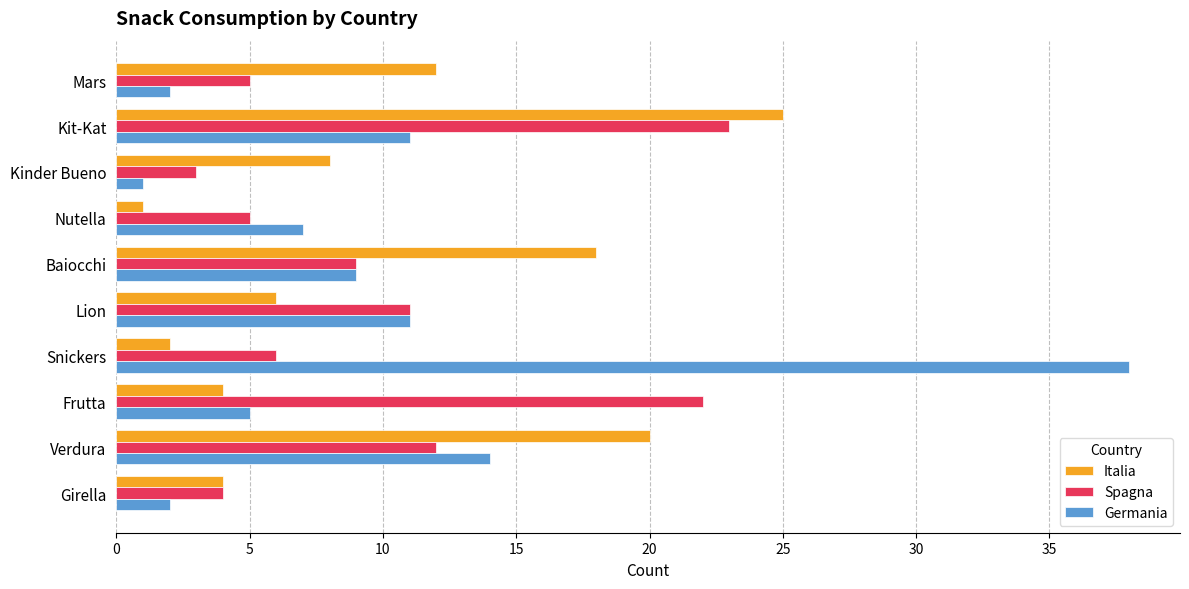

At which category is the sum across all series the highest?

Kit-Kat